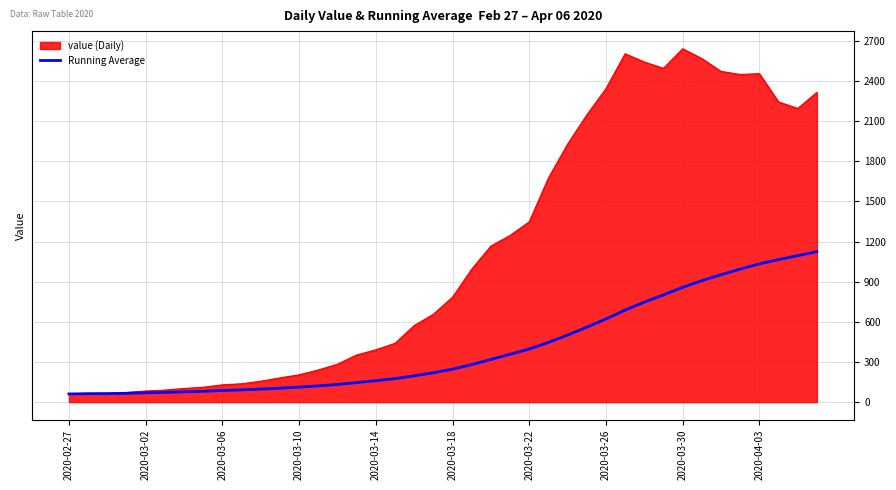

Rank the series by their average value, from highest to lowest.

value (Daily), Running Average